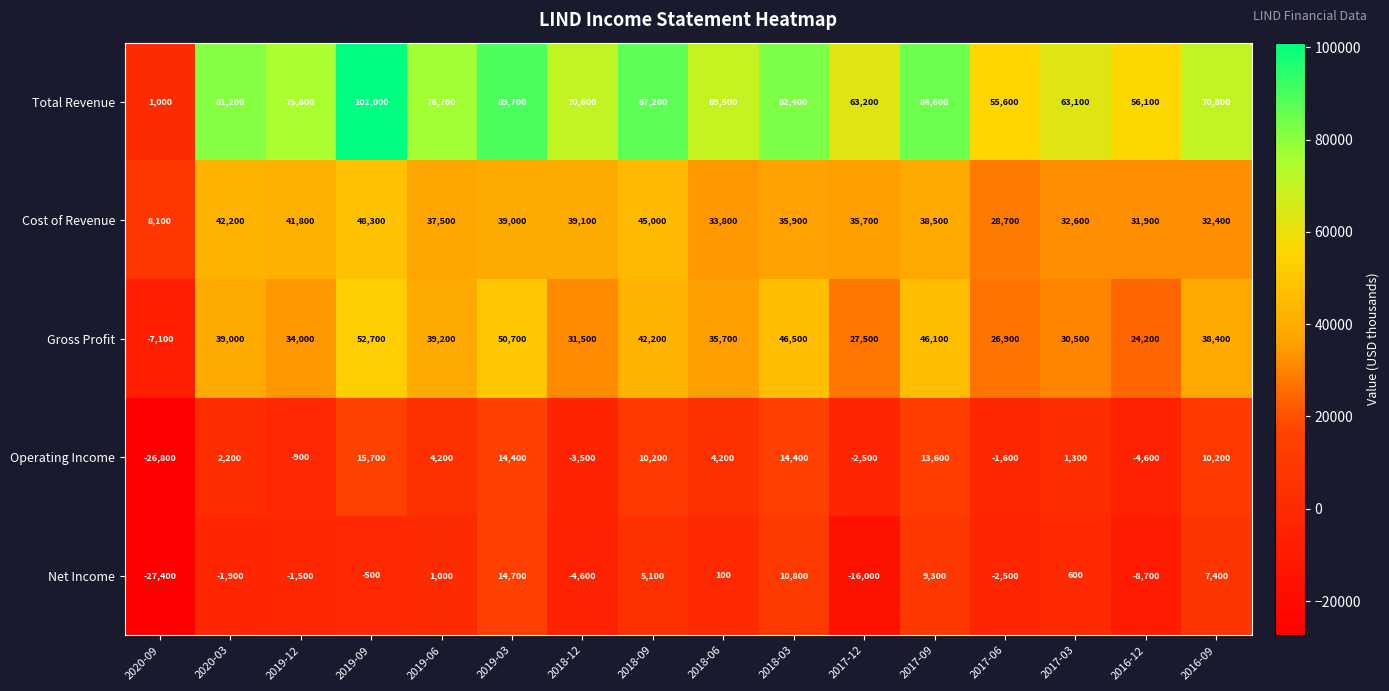

The Net Income series shows -16000 at 2017-12. True or false?

True